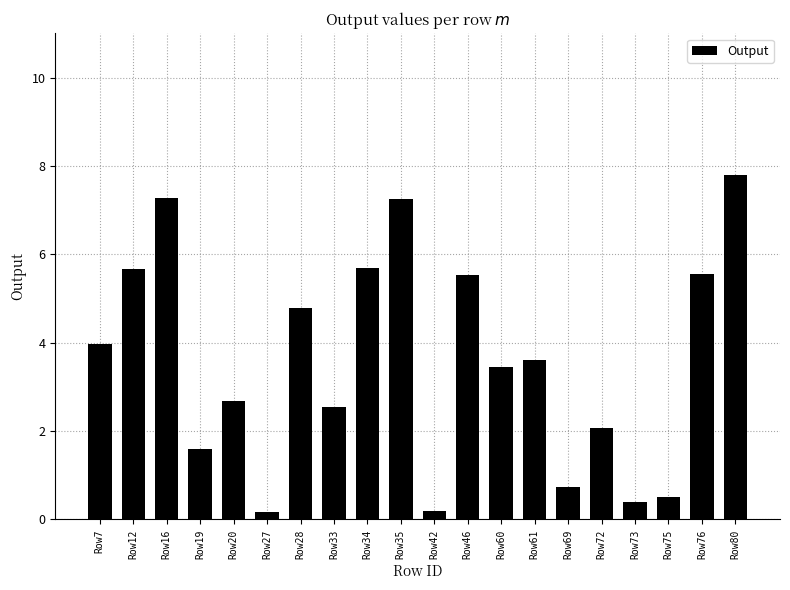

True or false: the data shows 0.2 at Row42.

True